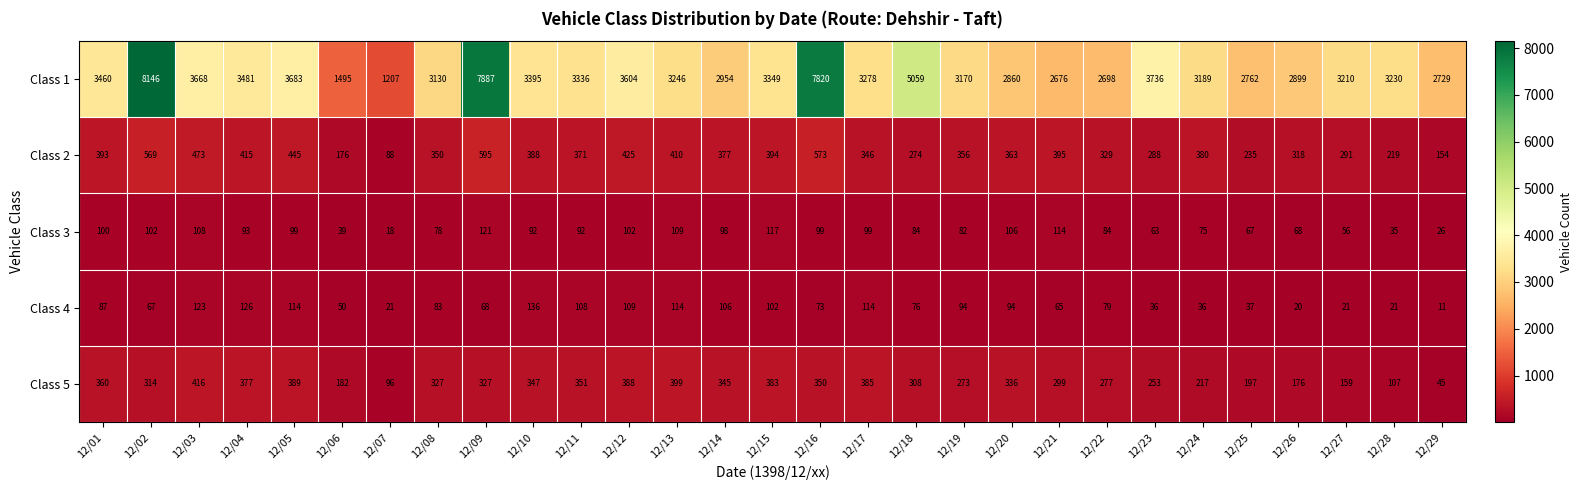

What is the greatest value displayed?

8146